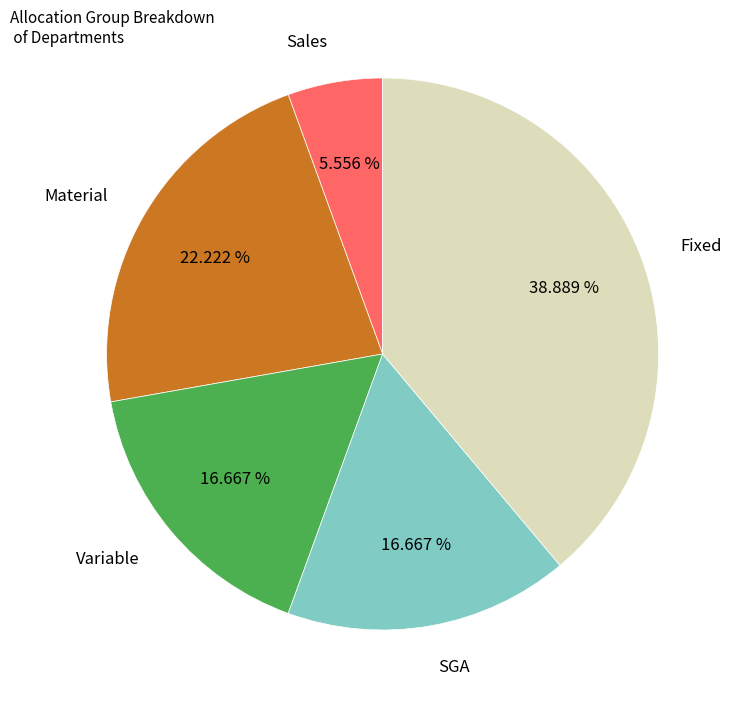

Does SGA account for over 50% of the chart?

No